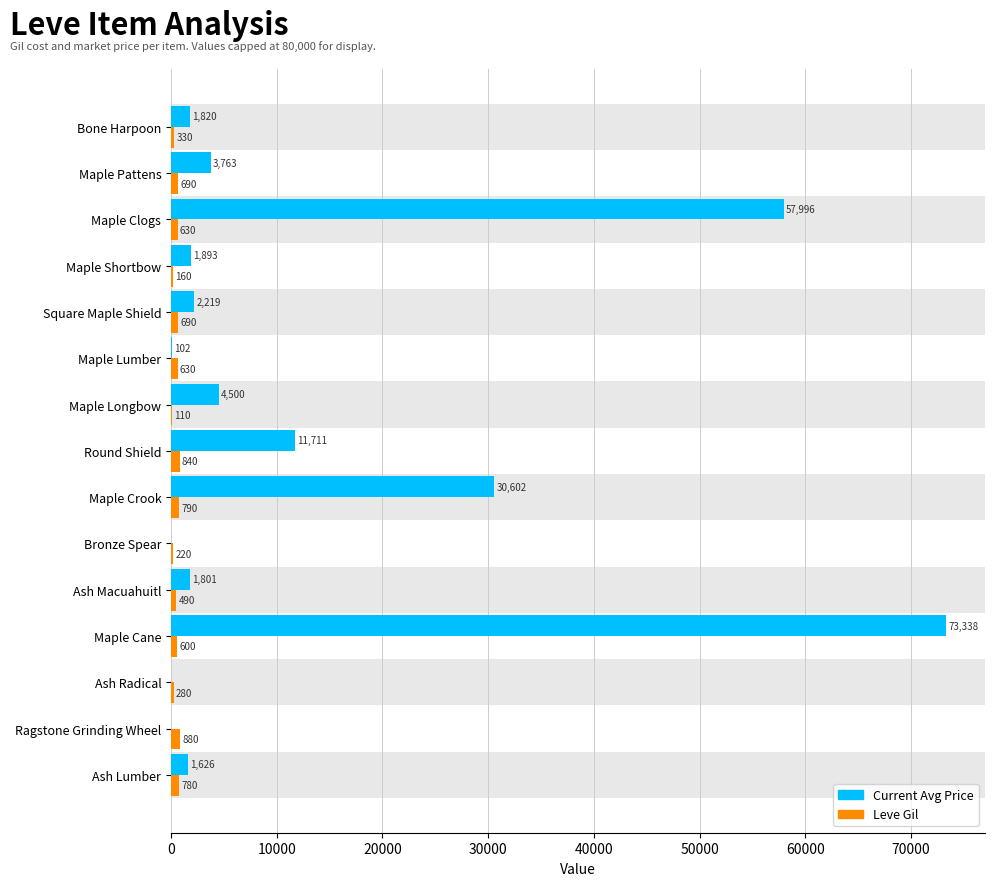

Is it true that Leve Gil equals 630 at Maple Lumber?

True